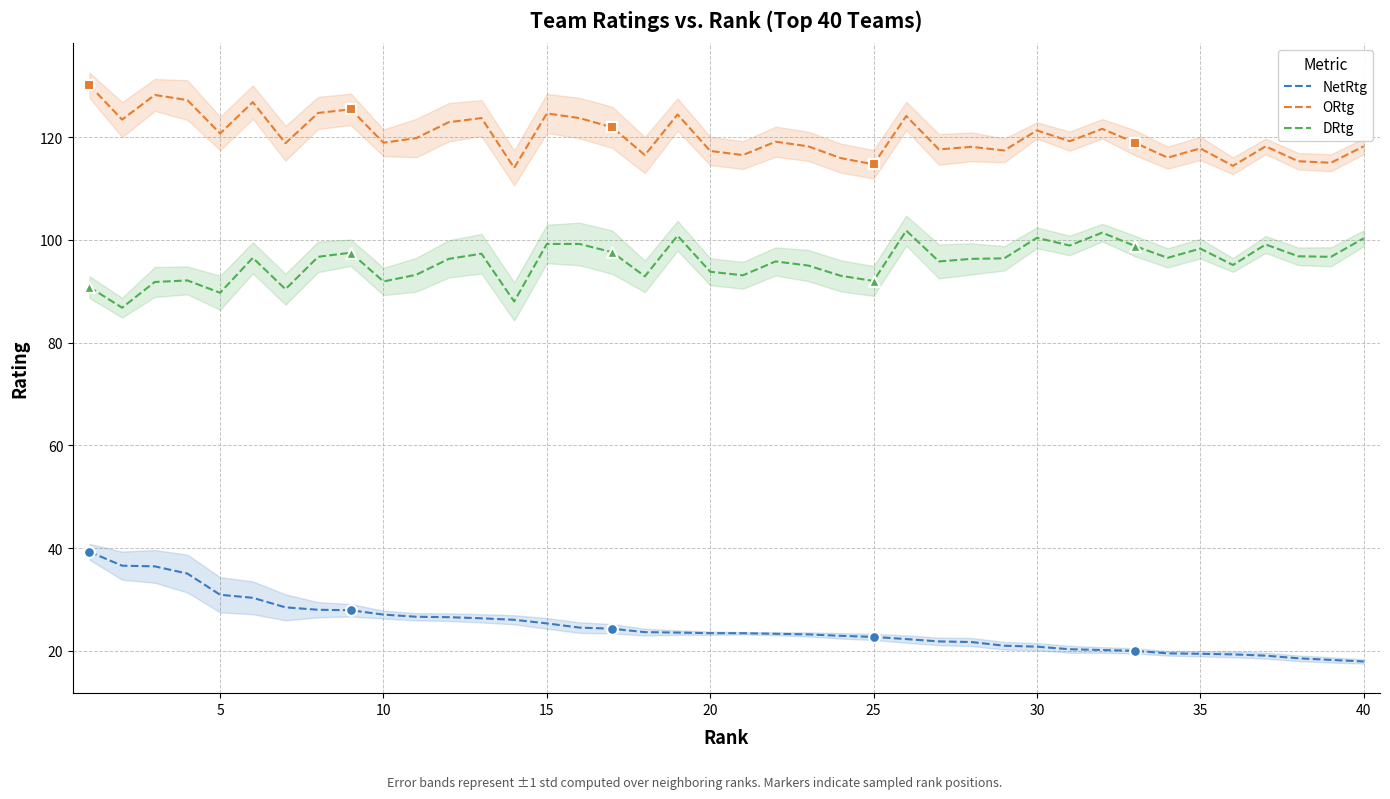

Is the value of NetRtg at 25 greater than the value of ORtg at 20?

No